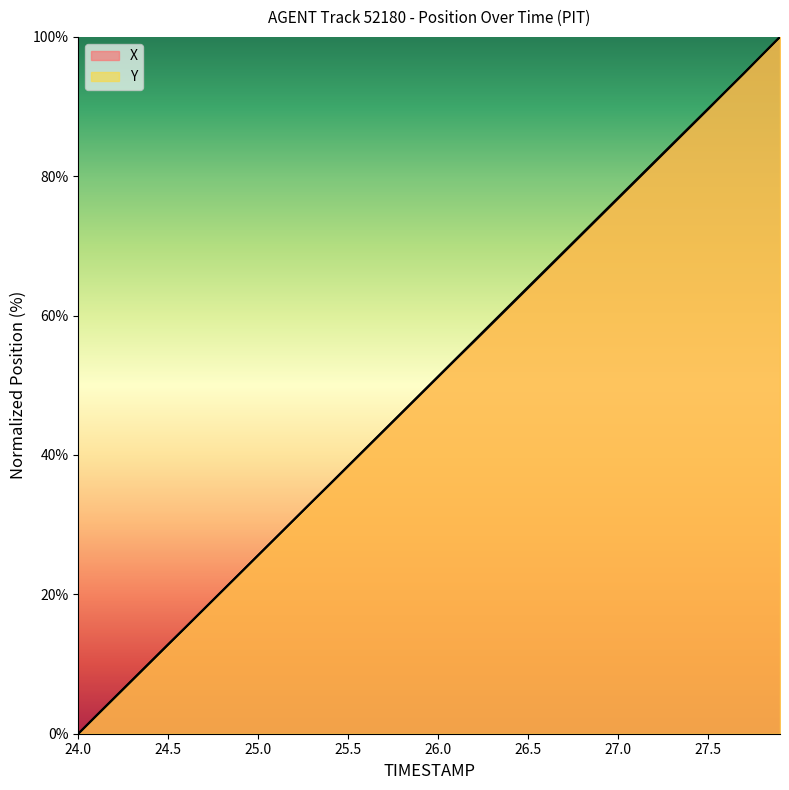

What is the difference between the second highest and second lowest values in the X series?

94.8